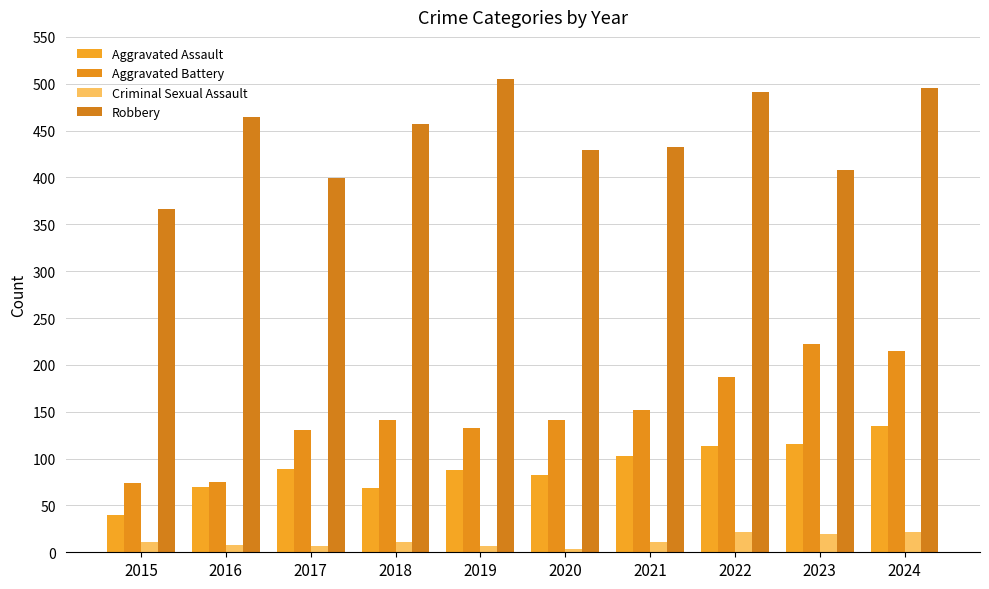

What is the difference between the maximum and minimum values in the Aggravated Battery series?

148